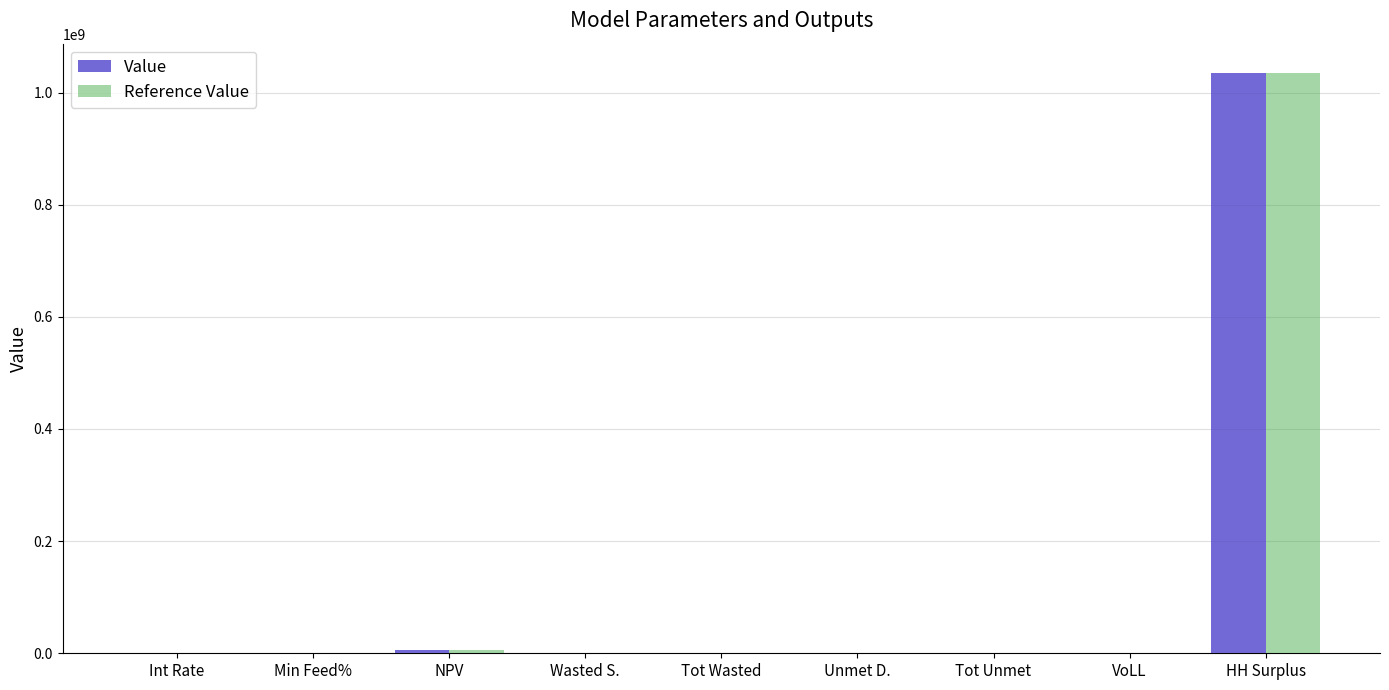

Which category has the highest value in the Value series?

HH Surplus